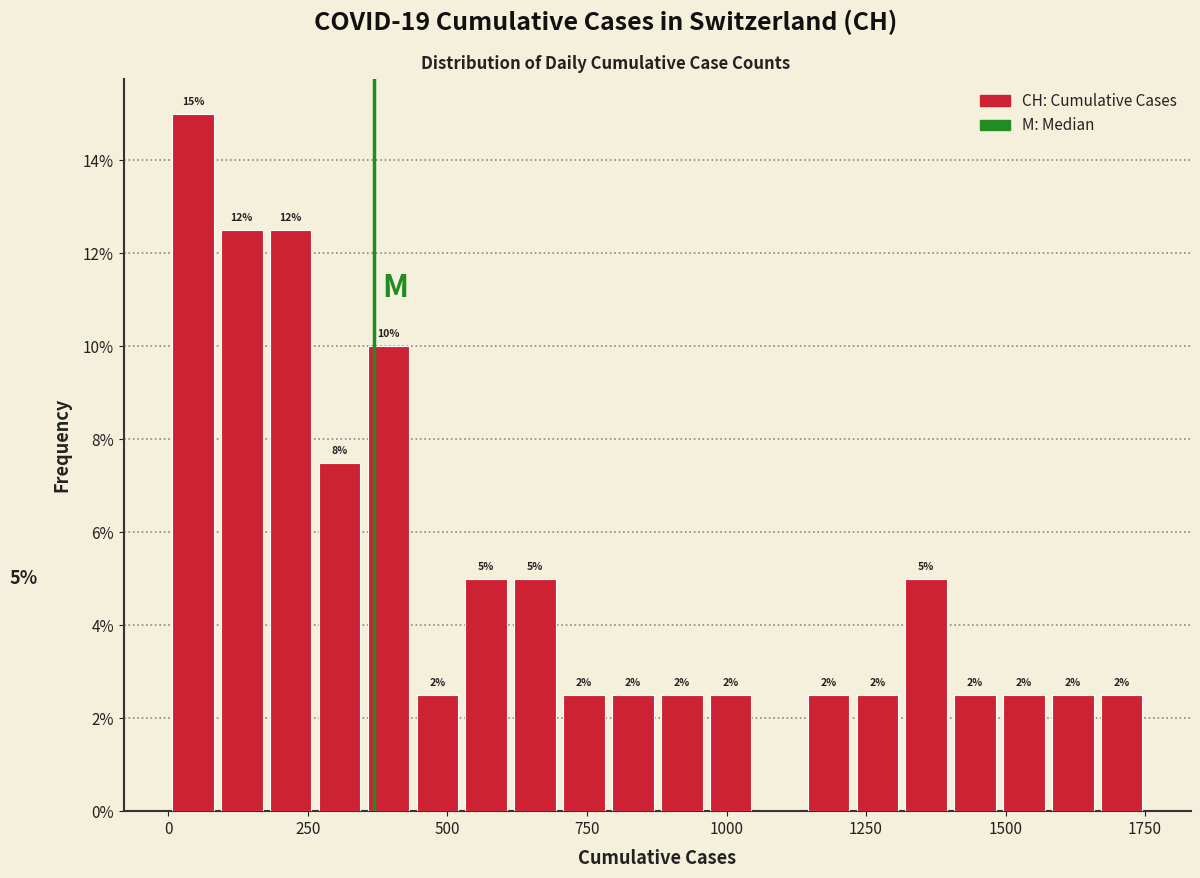

Read against the x-axis, roughly where is the centre of the tallest bar?

50